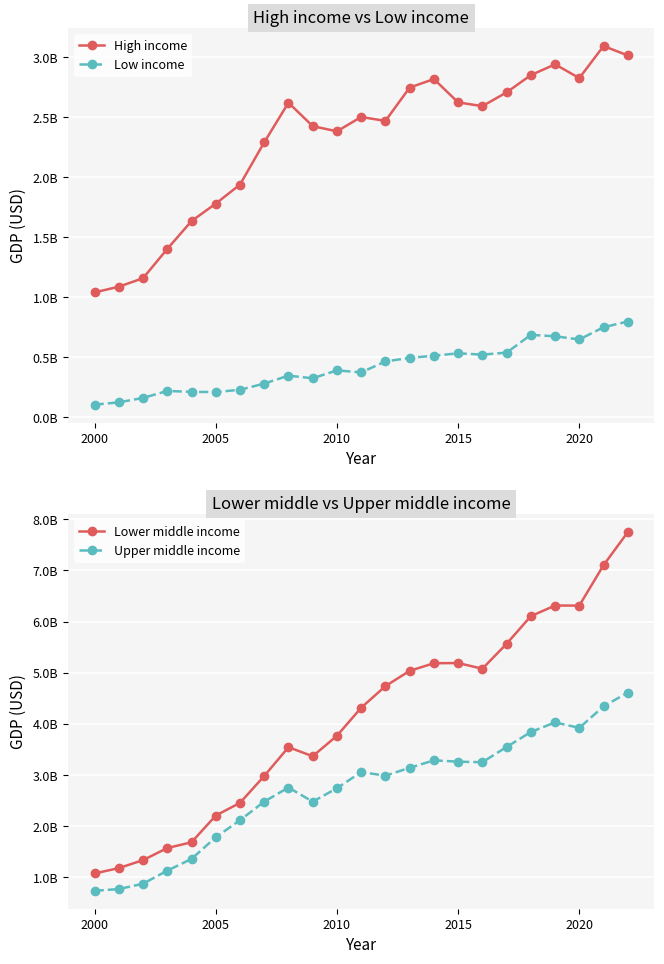

What is the difference between the maximum and minimum values in the Lower middle income series?

6668587833.7